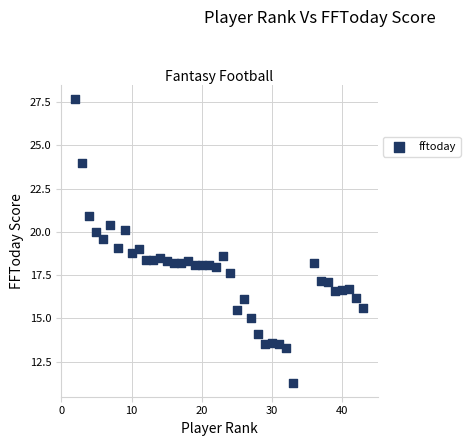

What is the range of Y values (max minus min)?

16.4